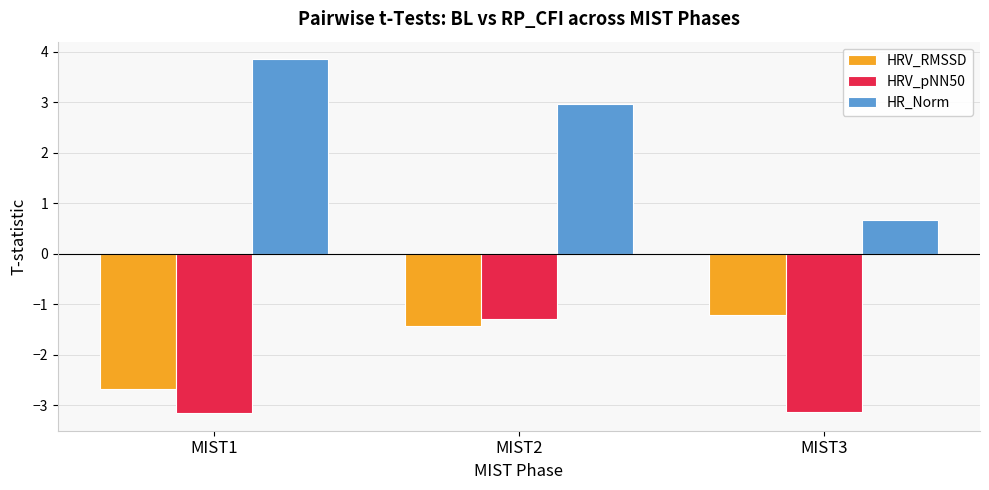

Is it true that HRV_pNN50 equals -3.1 at MIST3?

True